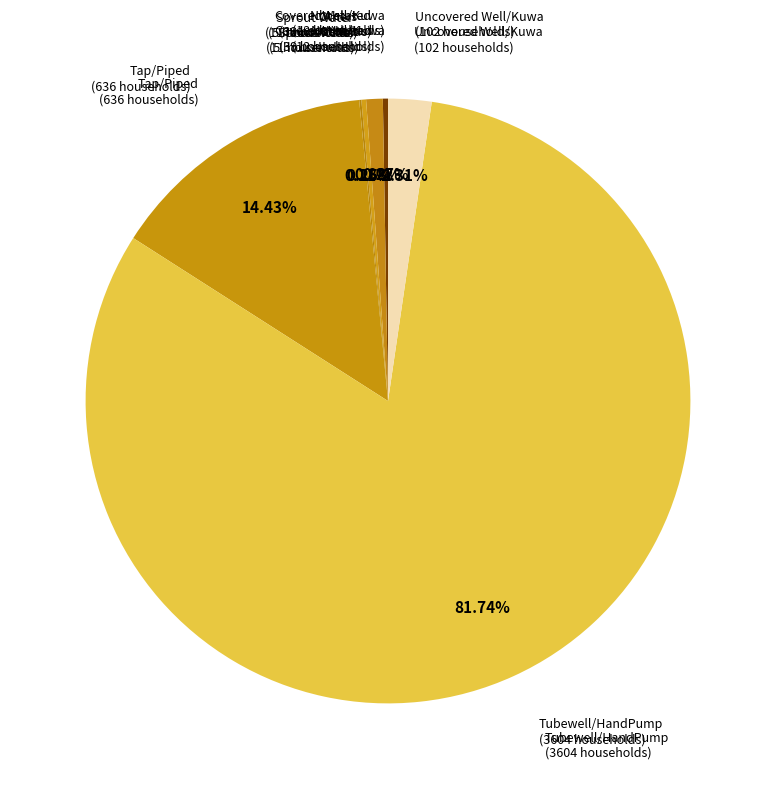

What percentage is the Tubewell/HandPump slice, to the nearest percent?

82%